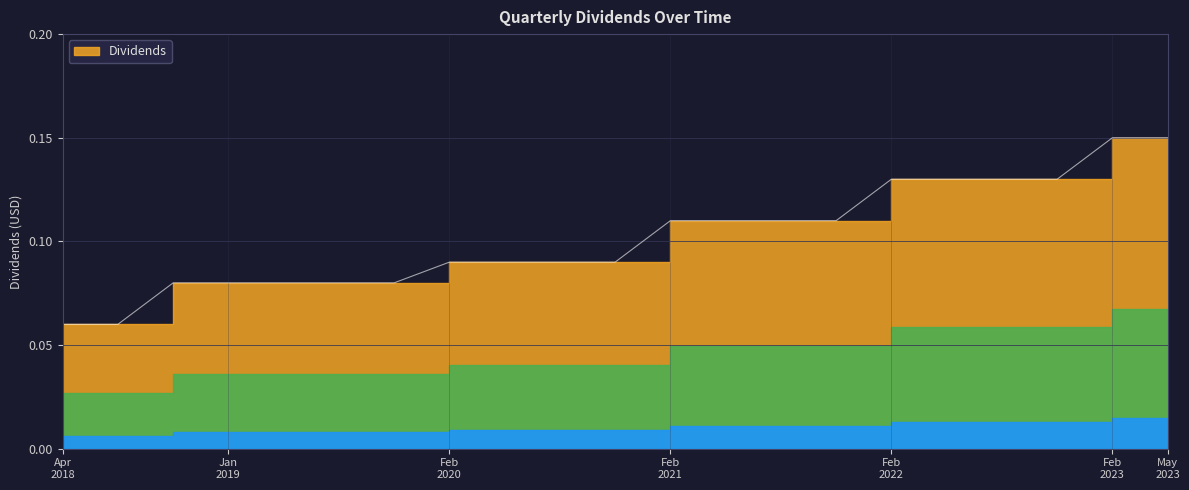

The chart shows a value of 0.1 at Feb 2021. True or false?

True